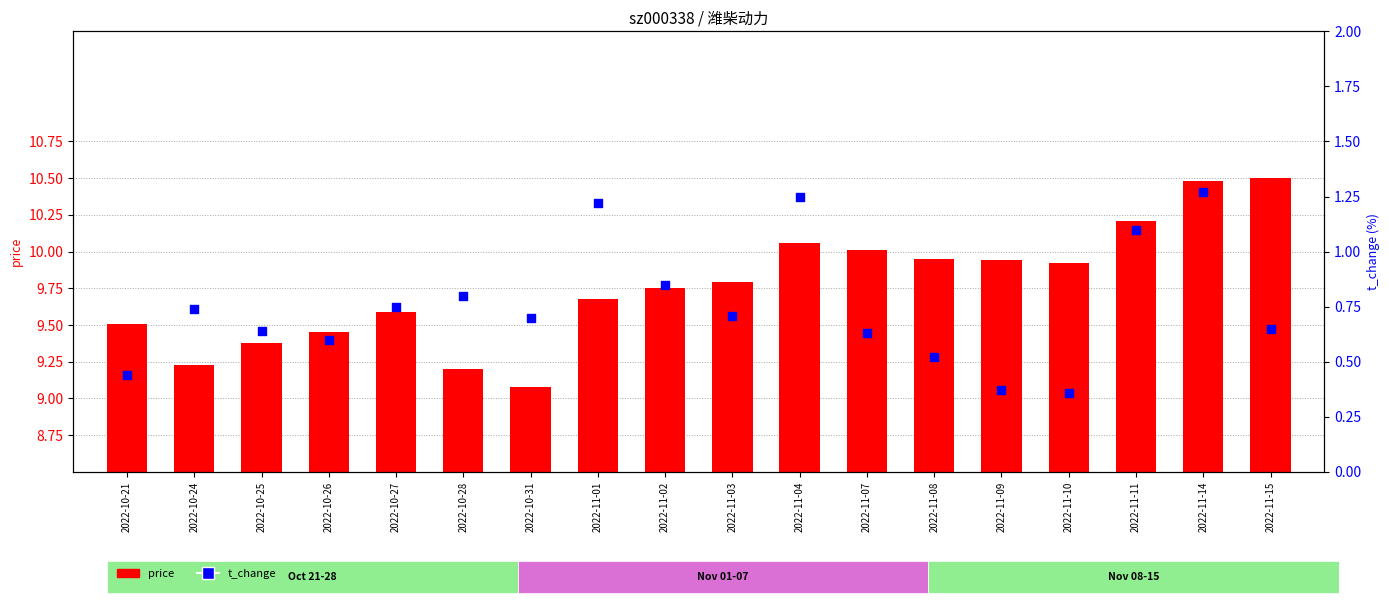

Which series has the largest total across all categories?

price